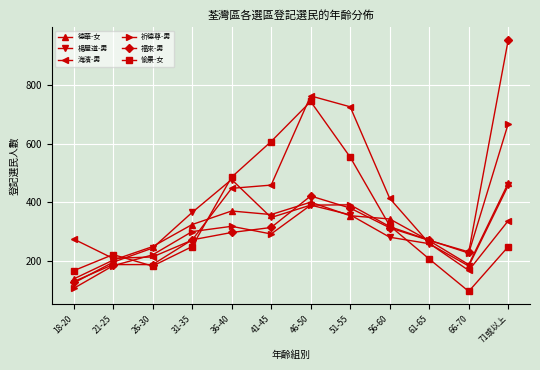

Which series changed the most between 26-30 and 31-35?

楊屋道-男